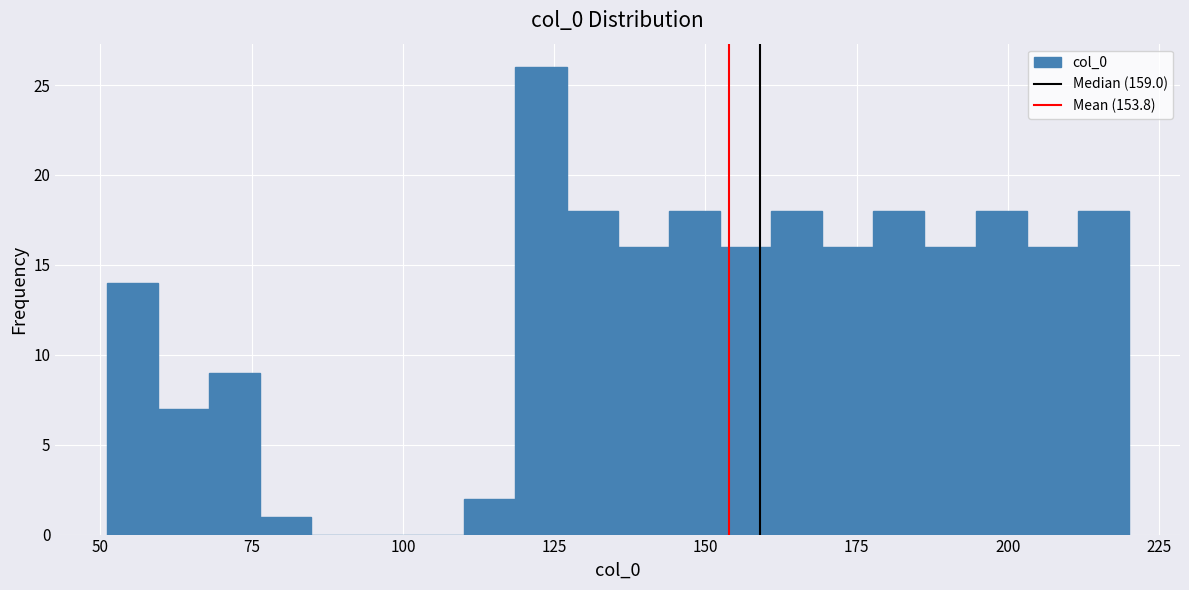

Read against the x-axis, roughly where is the centre of the tallest bar?

125